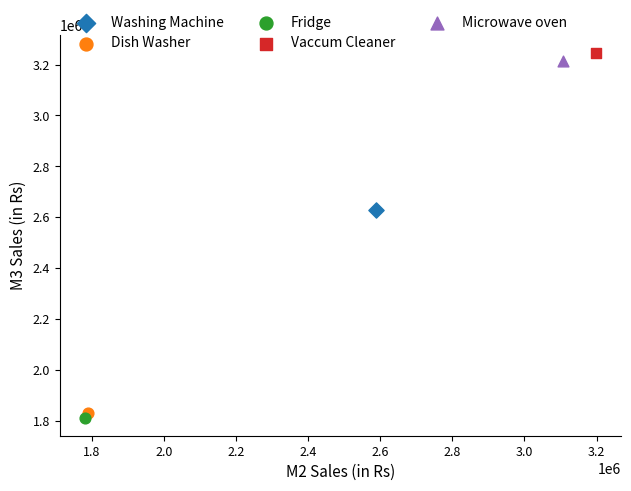

Which series contains the highest Y value?

Vaccum Cleaner